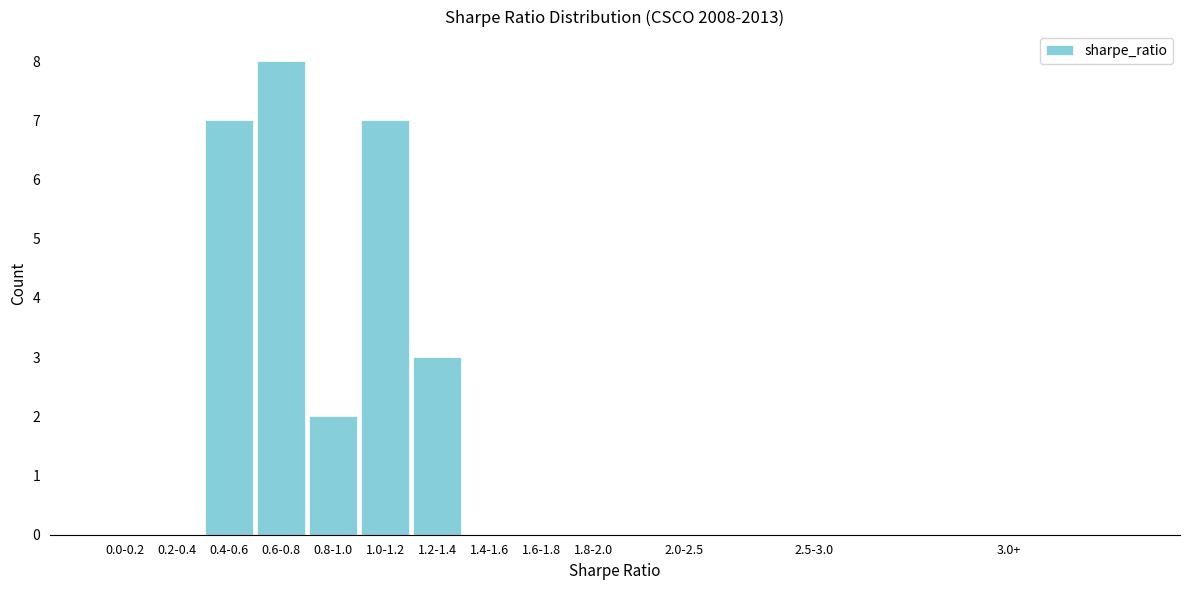

Reading left to right, transcribe all the data shown in this chart.

0.0-0.2=0	0.2-0.4=0	0.4-0.6=7	0.6-0.8=8	0.8-1.0=2	1.0-1.2=7	1.2-1.4=3	1.4-1.6=0	1.6-1.8=0	1.8-2.0=0	2.0-2.5=0	2.5-3.0=0	3.0+=0